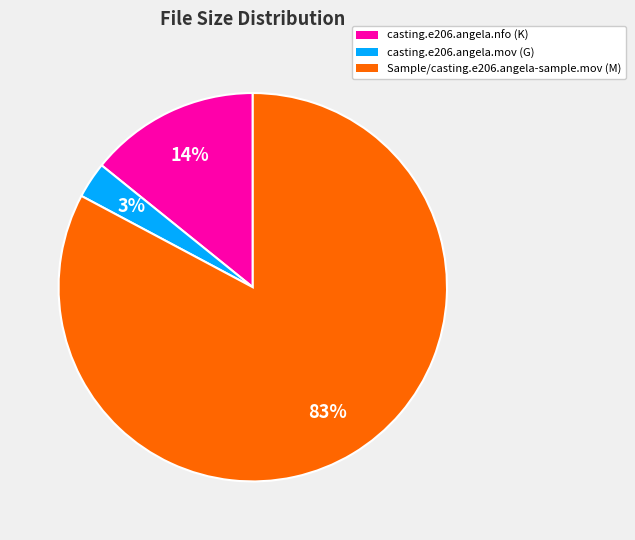

To the nearest percent, what portion does casting.e206.angela.nfo represent?

14%